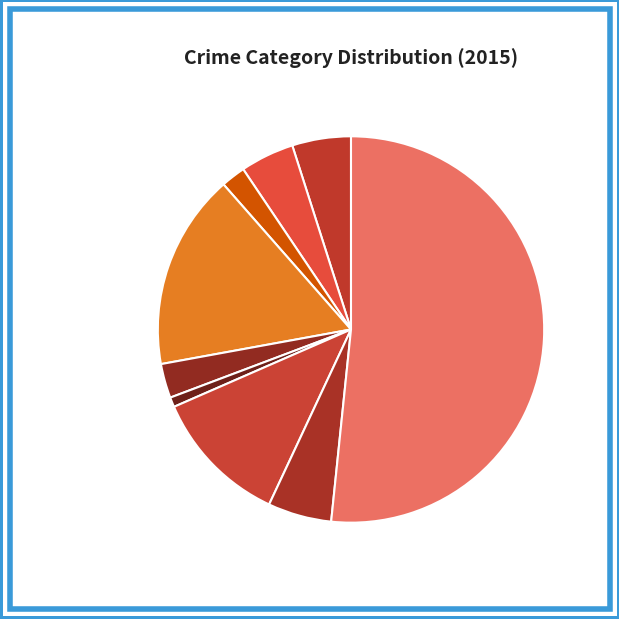

To the nearest percent, what is the difference between the largest and smallest slice percentages?

51%